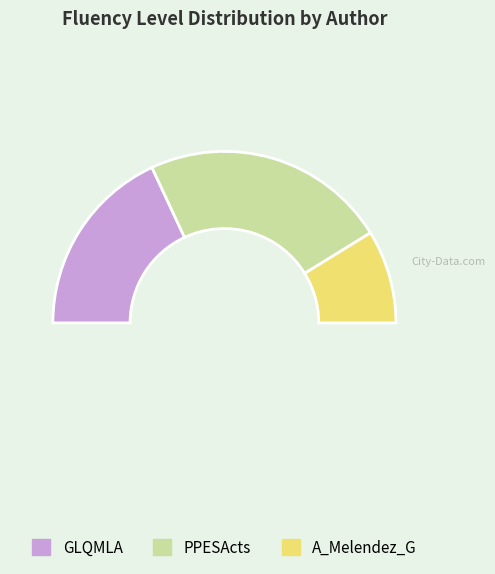

Do GLQMLA and PPESActs together represent more than half of the pie?

Yes